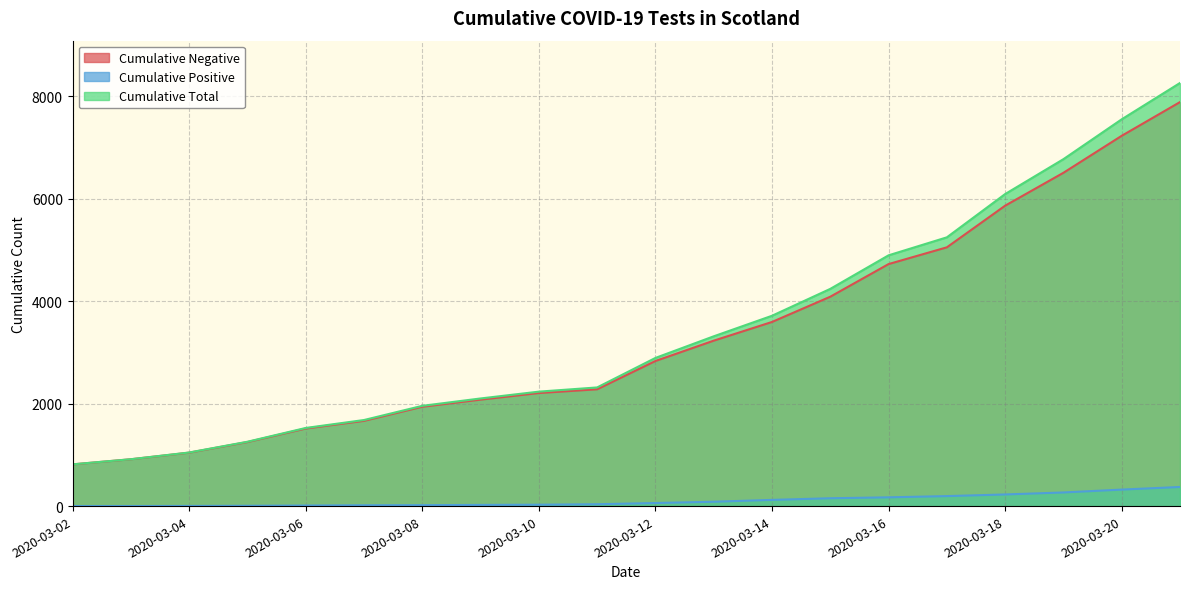

Reading right to left, extract all data points from this chart.

Cumulative Negative: 7886	7228	6506	5864	5051	4724	4087	3594	3229	2832	2280	2207	2078	1939	1664	1514	1250	1043	914	814
Cumulative Positive: 373	322	266	227	195	171	153	121	85	60	36	27	23	18	16	11	6	3	1	1
Cumulative Total: 8259	7550	6772	6091	5246	4895	4240	3715	3314	2892	2316	2234	2101	1957	1680	1525	1256	1046	915	815